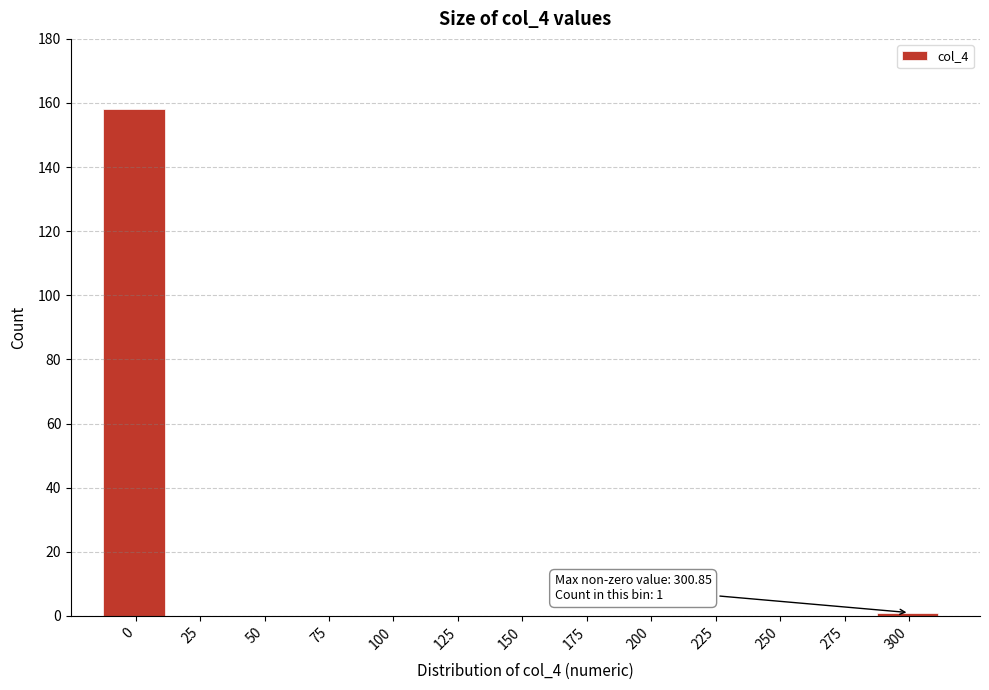

Reading left to right, list all the values displayed in this chart.

0=158	25=0	50=0	75=0	100=0	125=0	150=0	175=0	200=0	225=0	250=0	275=0	300=1